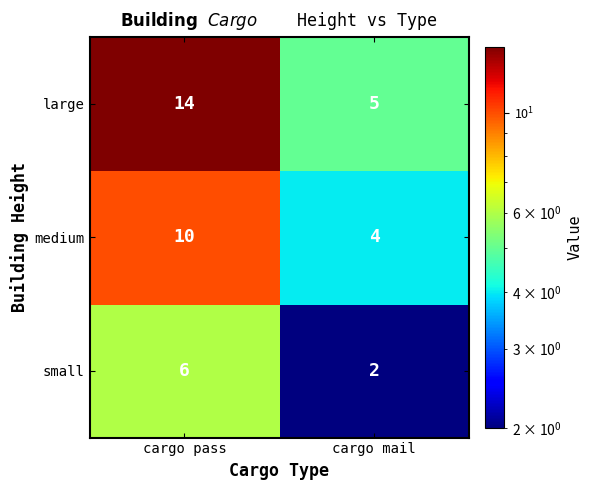

What is the smallest value displayed?

2